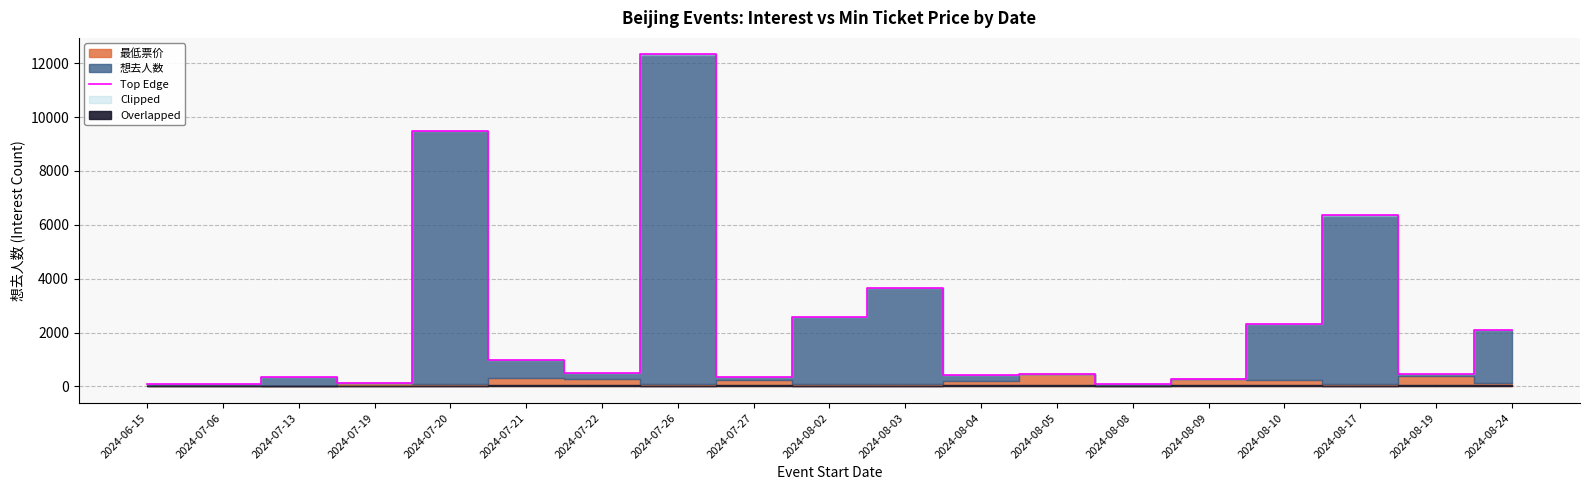

What is the difference between the values at 2024-08-08 and 2024-08-02?

2497